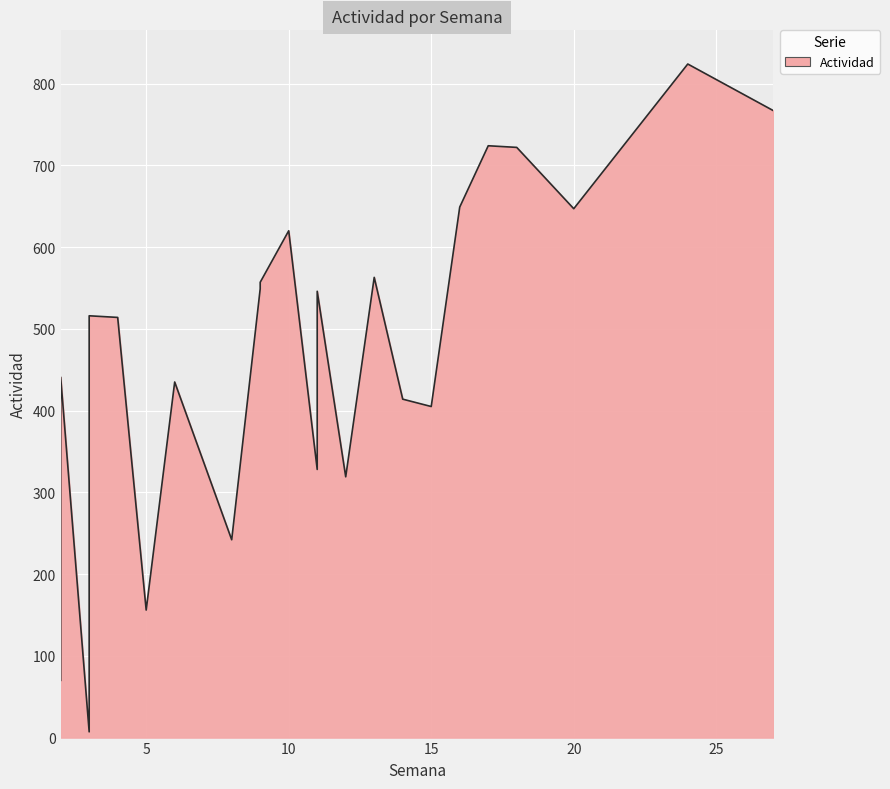

Rank the categories by value from lowest to highest.

3, 2, 5, 8, 12, 11, 15, 14, 6, 2, 4, 3, 11, 9, 9, 13, 10, 20, 16, 18, 17, 27, 24